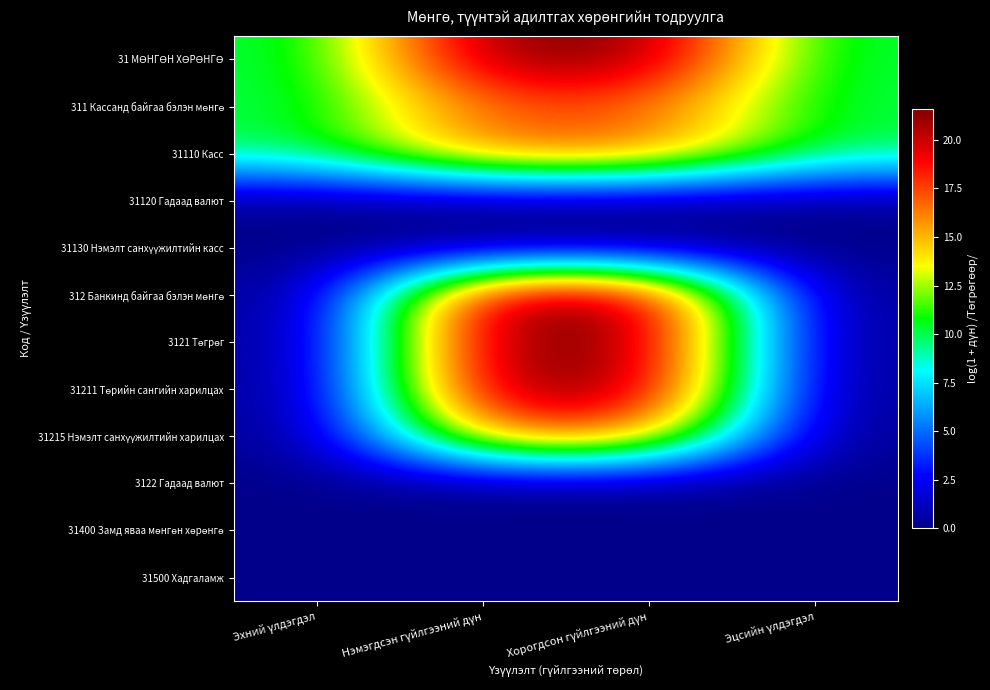

What is the total value across all series at Эхний үлдэгдэл?

29.7